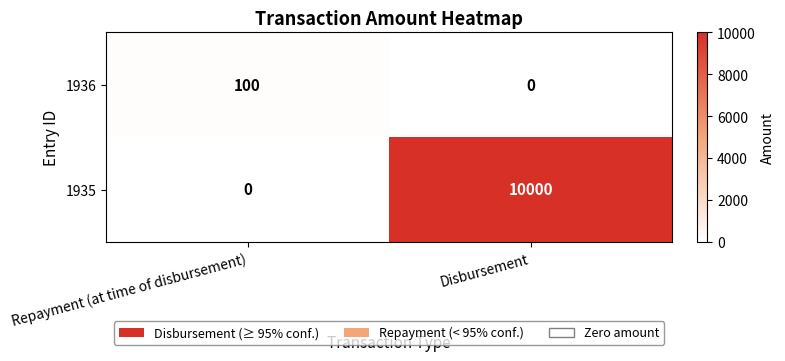

At which category does the chart reach its peak across all series?

Disbursement